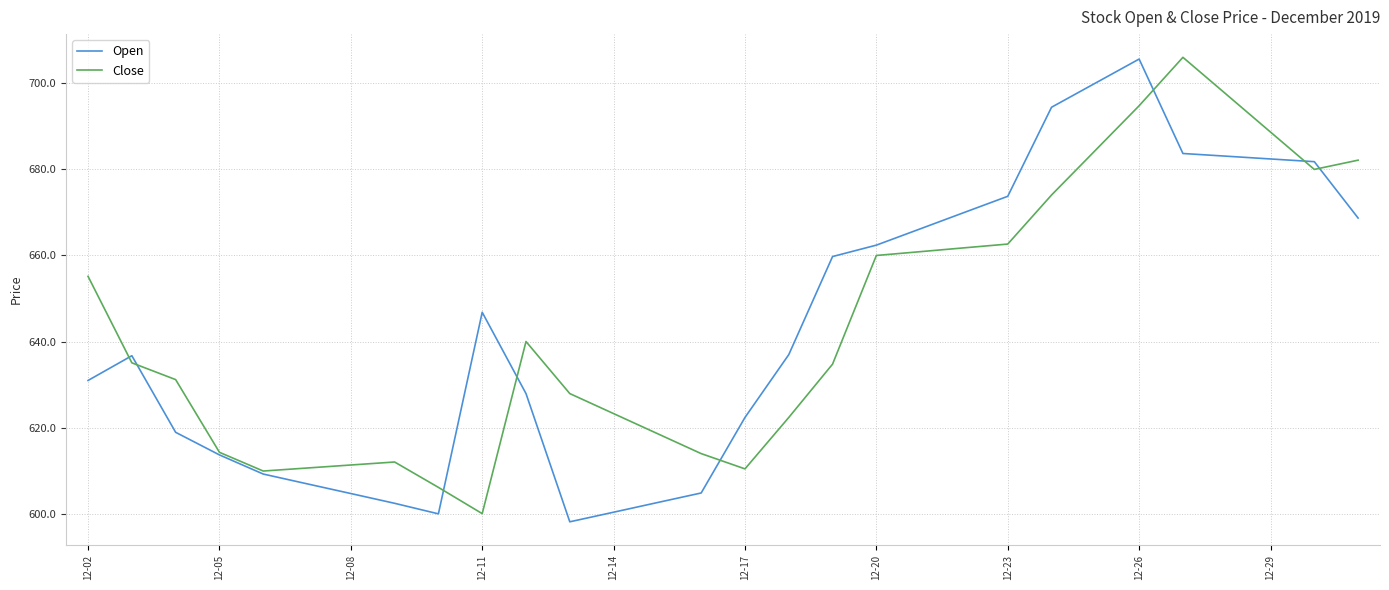

What is the minimum value for Open?

598.1